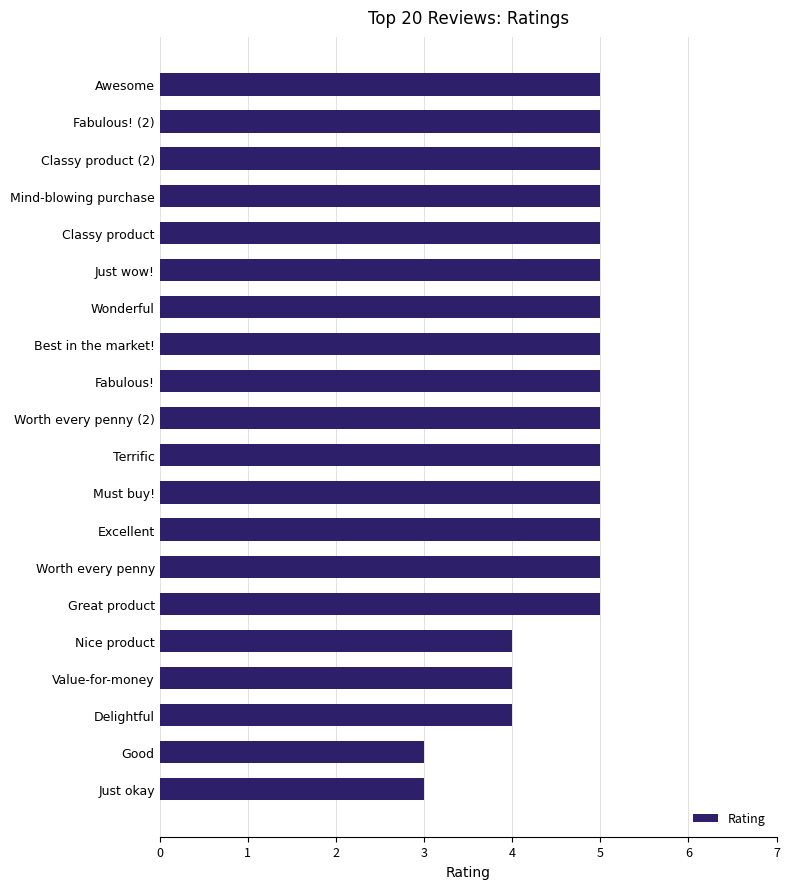

What is the sum of all values?

93